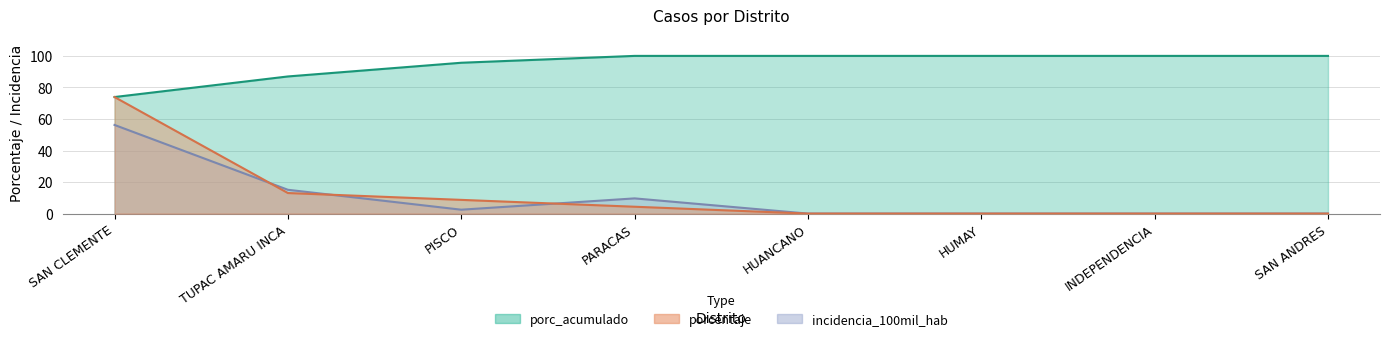

At which category is the sum across all series the highest?

SAN CLEMENTE